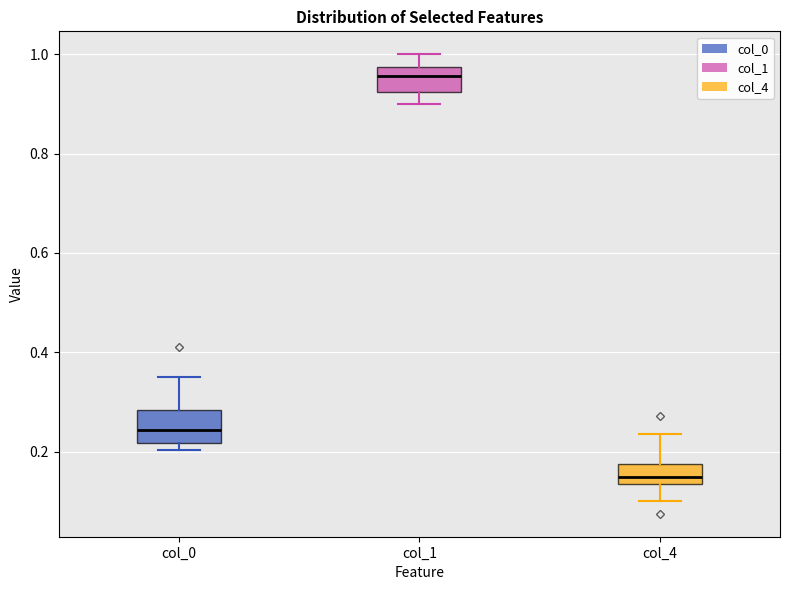

Where is the upper edge of the box for col_1 on the y-axis? The values are not printed on the chart, so give them approximately, as read against the axis.

0.98